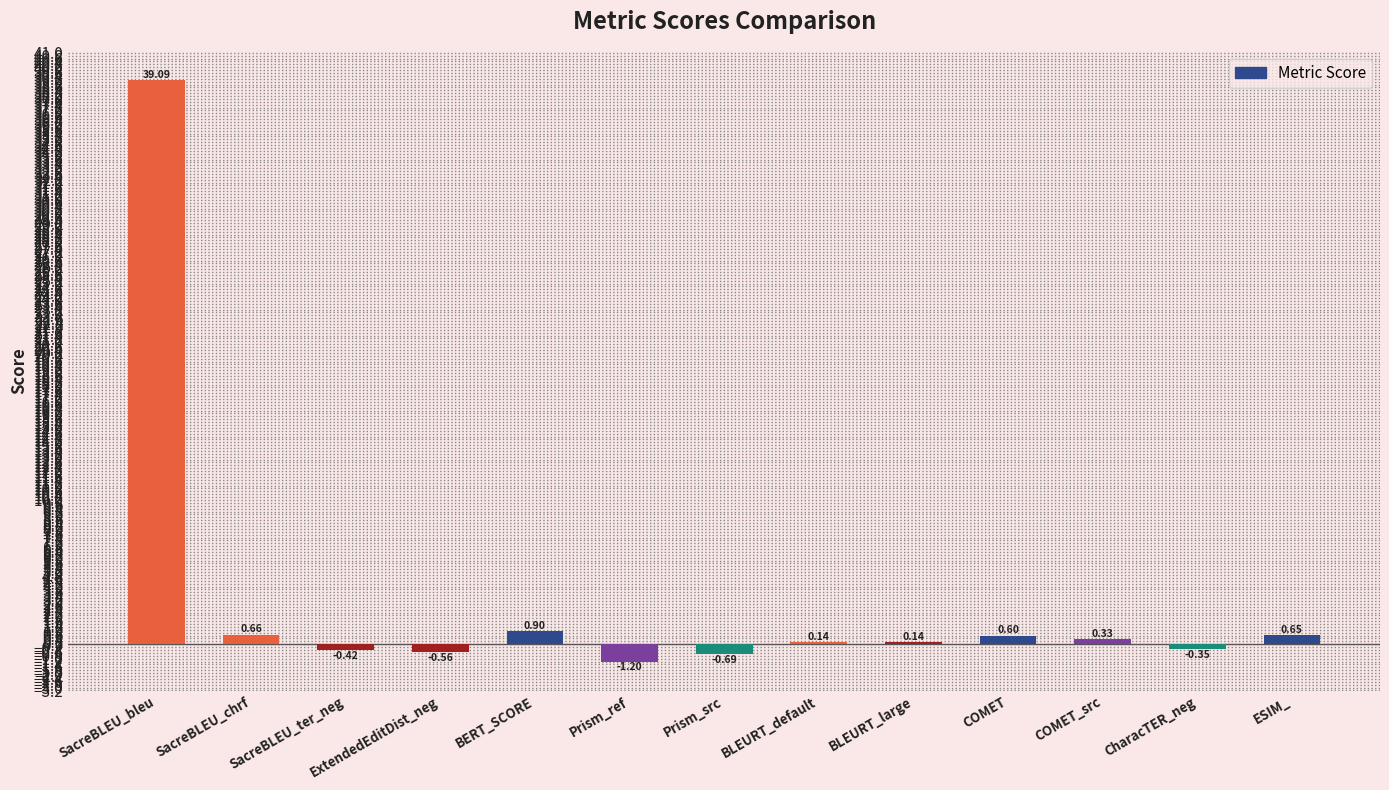

What is the average value?

3.0